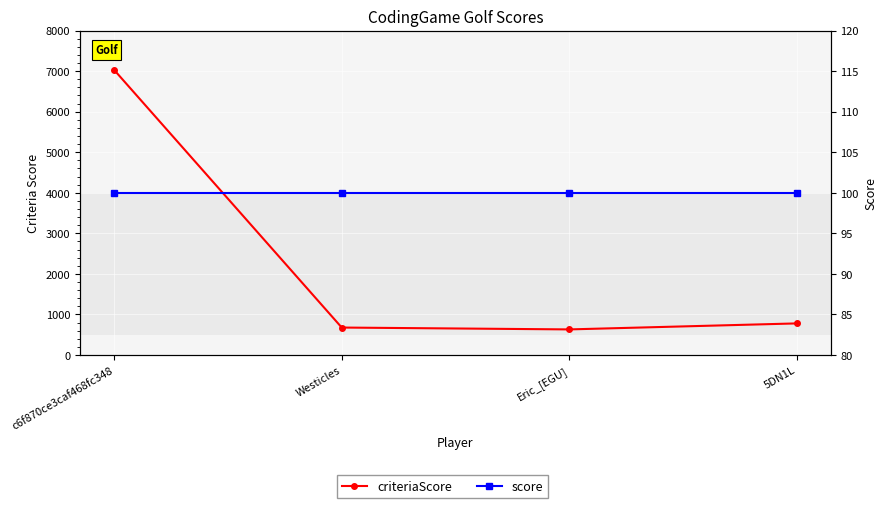

Reading right to left, what are all the values shown in this chart?

criteriaScore: 779	631	677	7026
score: 100	100	100	100